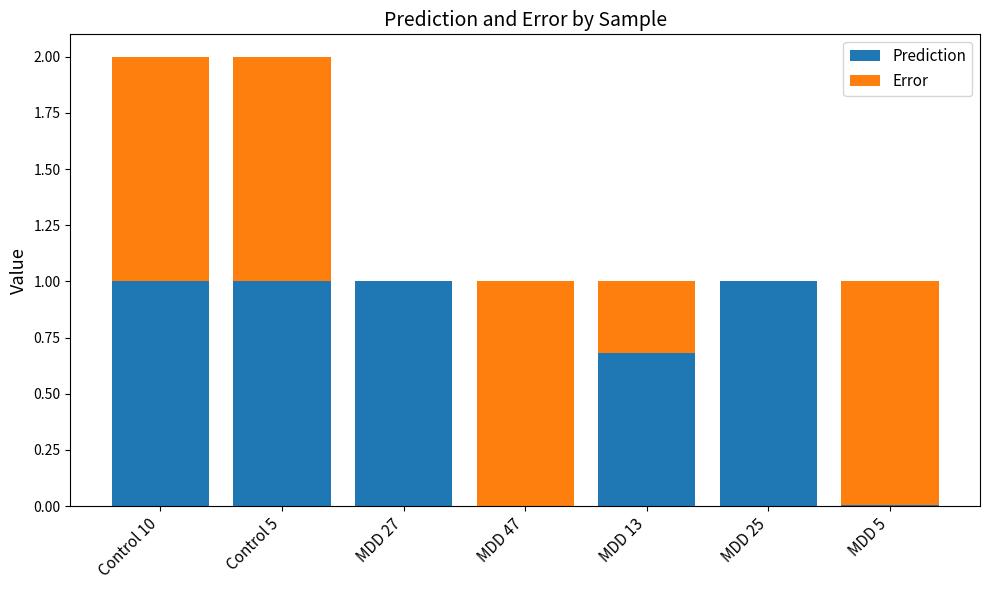

What is the total value across all series at Control 5?

2.0